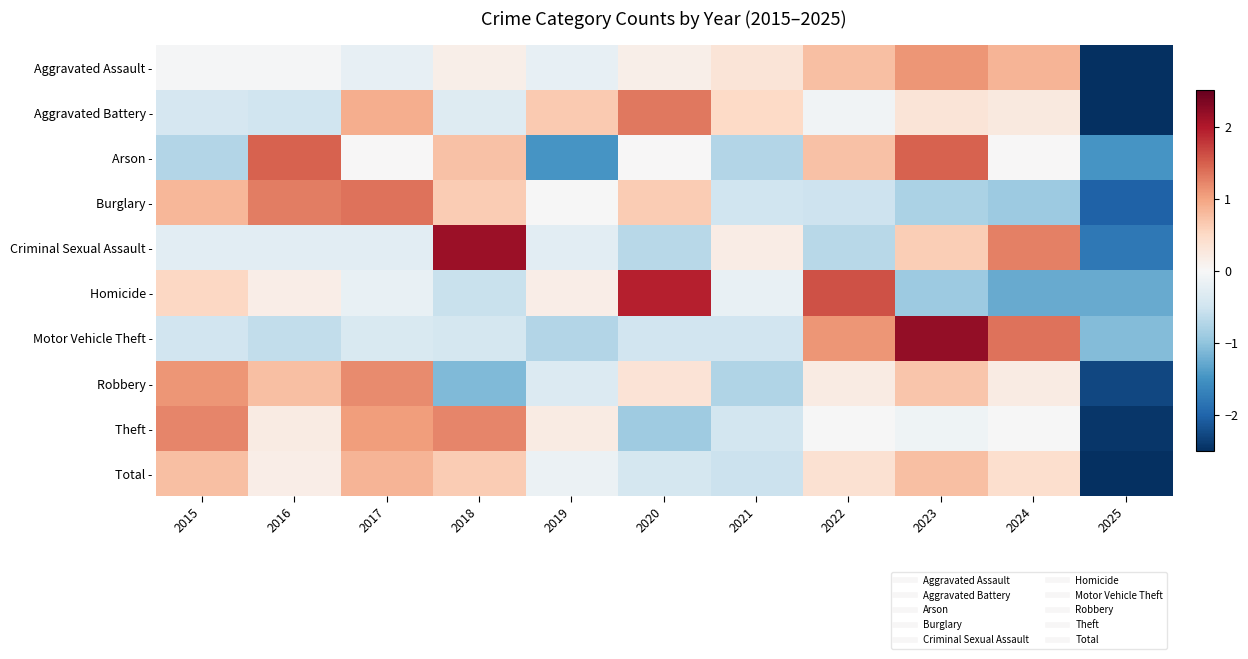

Count the number of data series in this chart.

10